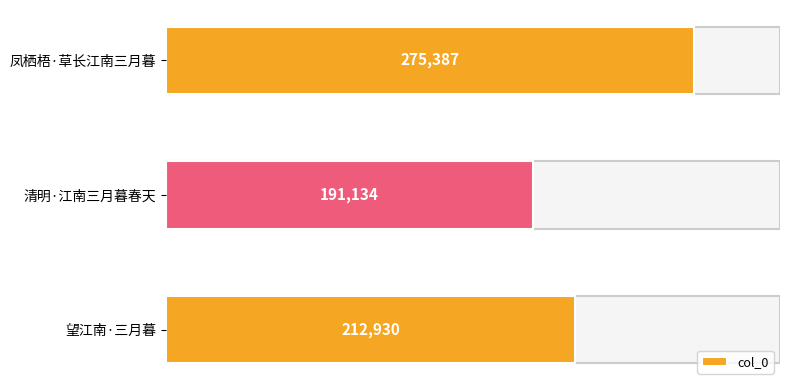

Are the bars grouped side by side (vs. stacked)?

No